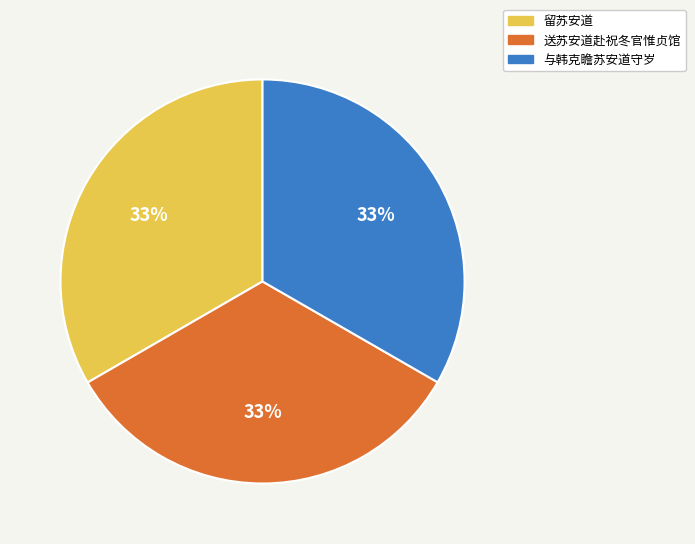

The 与韩克瞻苏安道守岁 slice represents 45% of the pie. True or false?

False